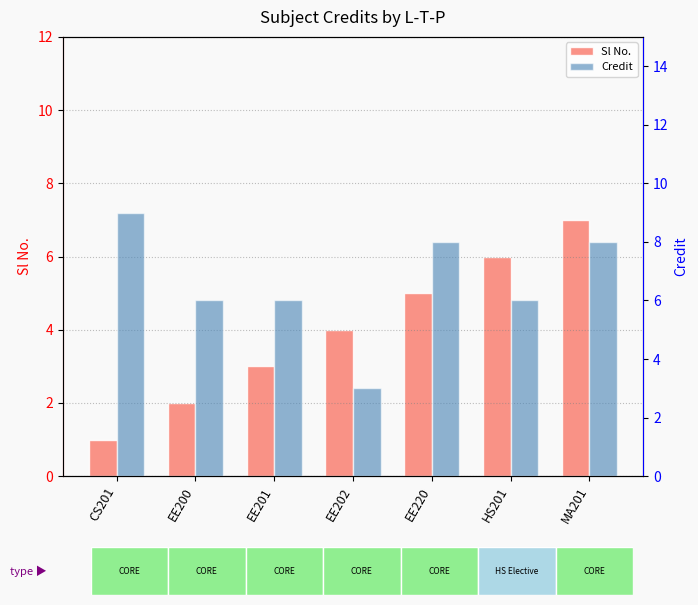

What is the sum of the Sl No. values at EE220 and EE202?

9